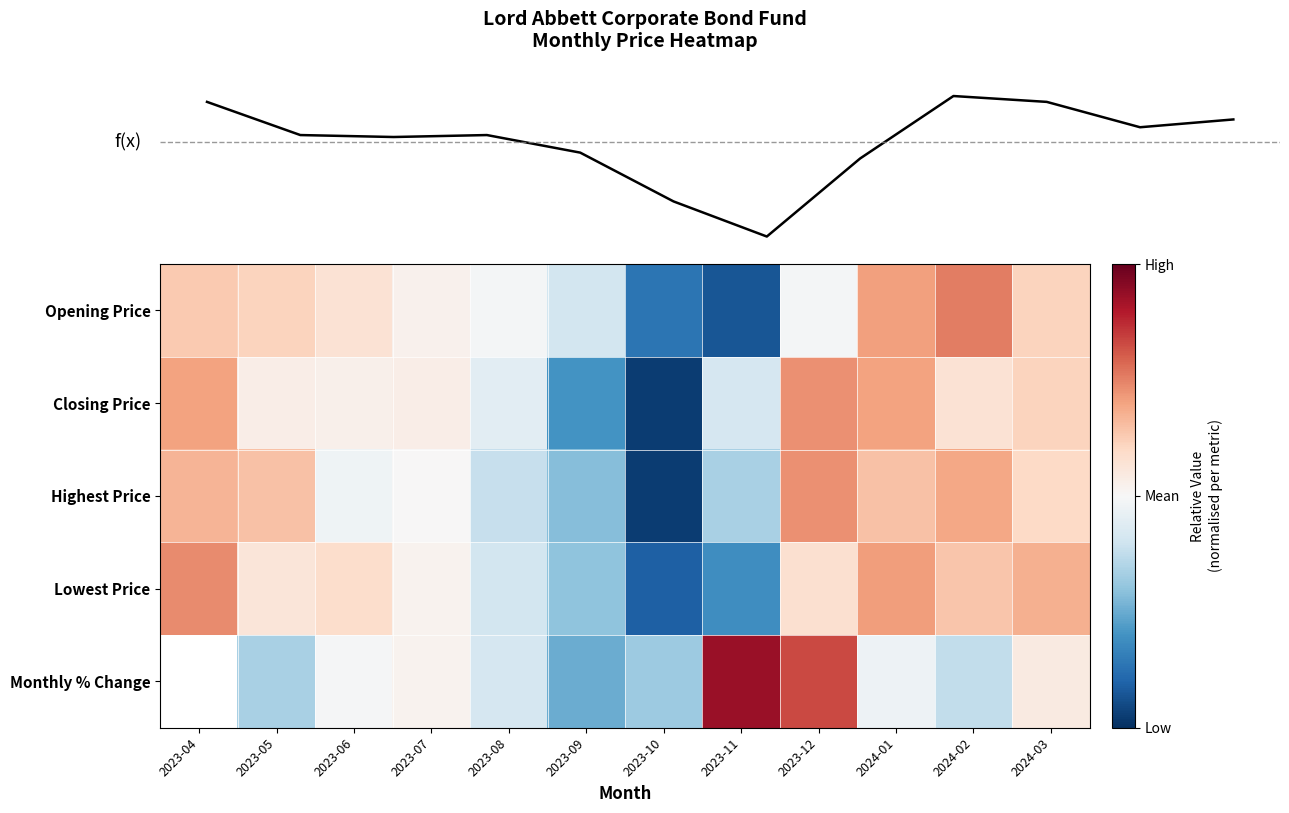

How many negative values does the Opening Price series have?

5